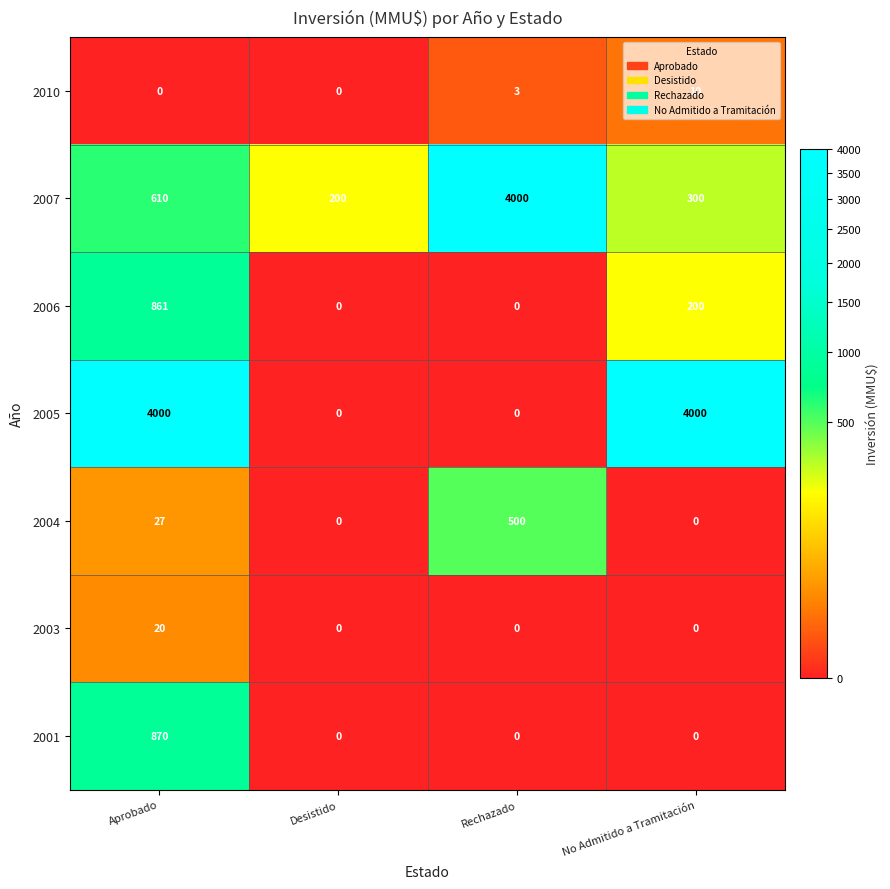

What is the sum of the 2003 values at Aprobado and Rechazado?

20